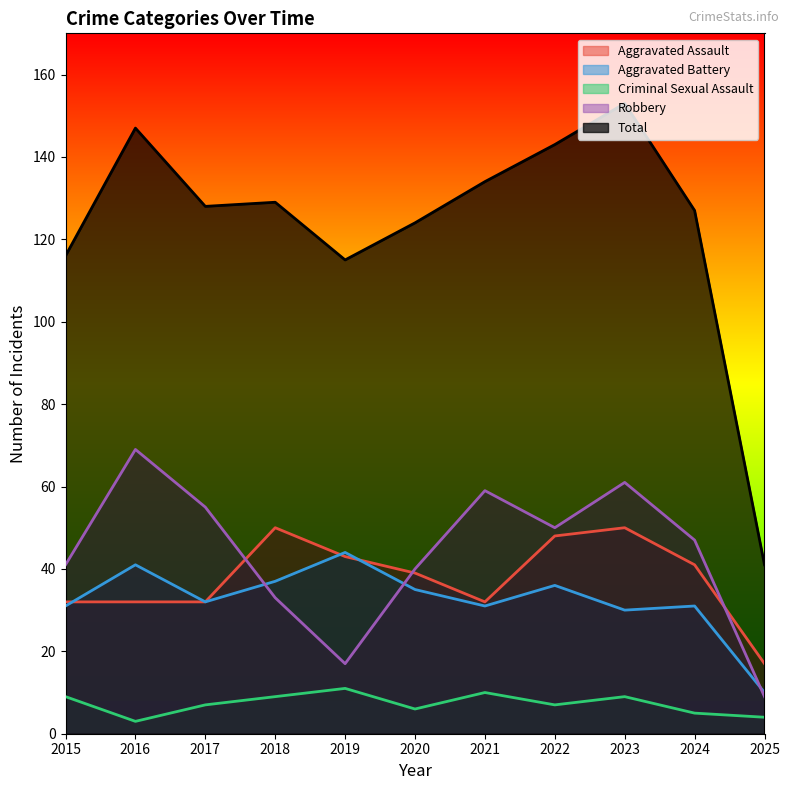

True or false: Criminal Sexual Assault has more than 0 points higher than both neighbors.

True